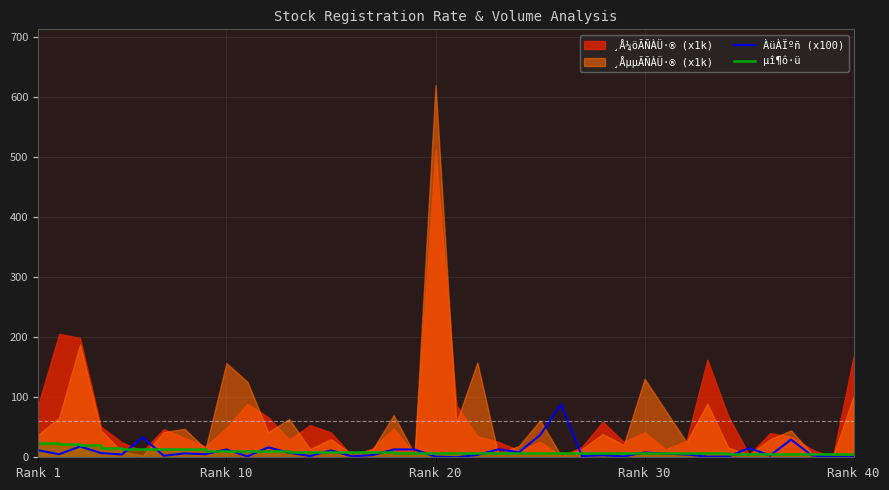

What is the highest value of the µî¶ô·ü series?

24.5